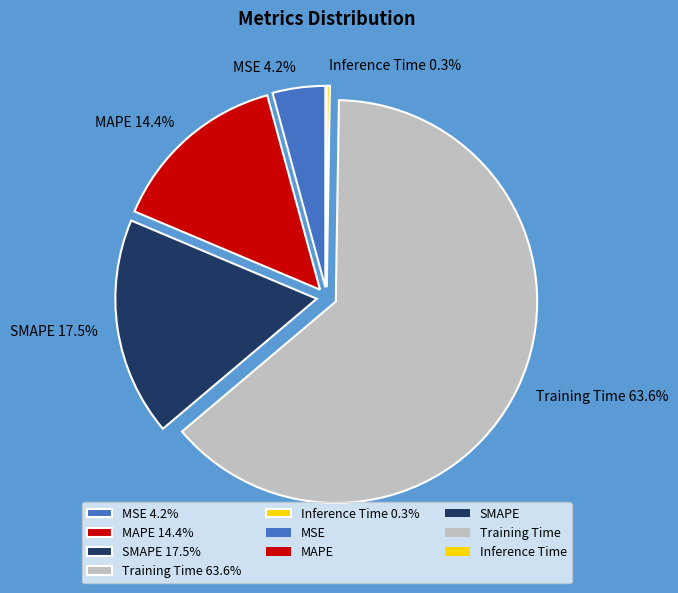

Is the sum of MAPE and MSE greater than half?

No